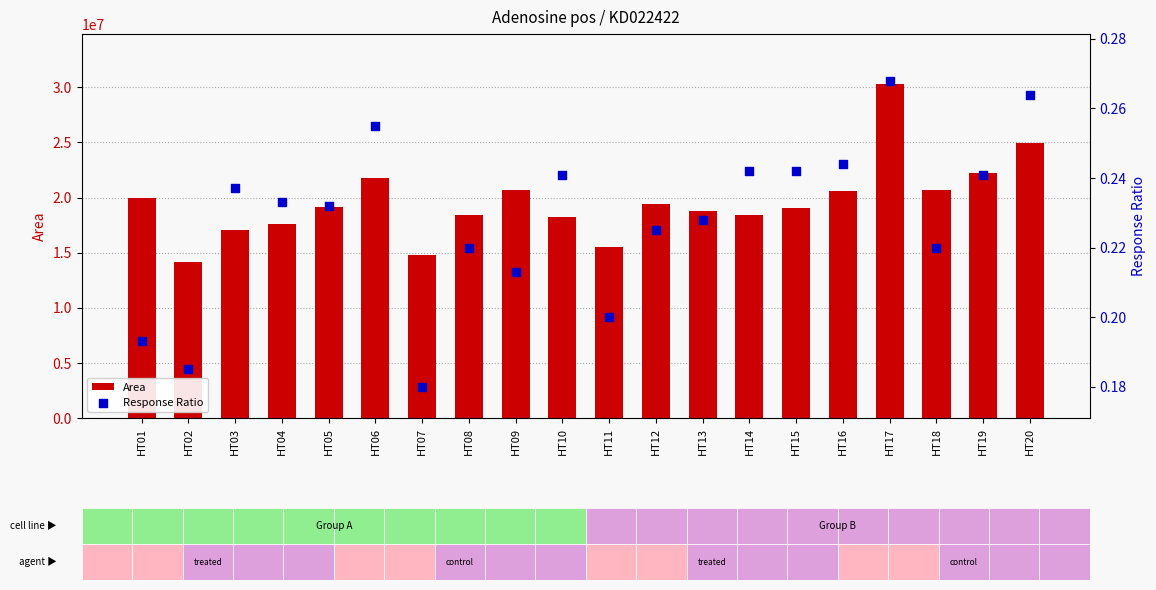

At how many categories does at least one series exceed 1500955?

20